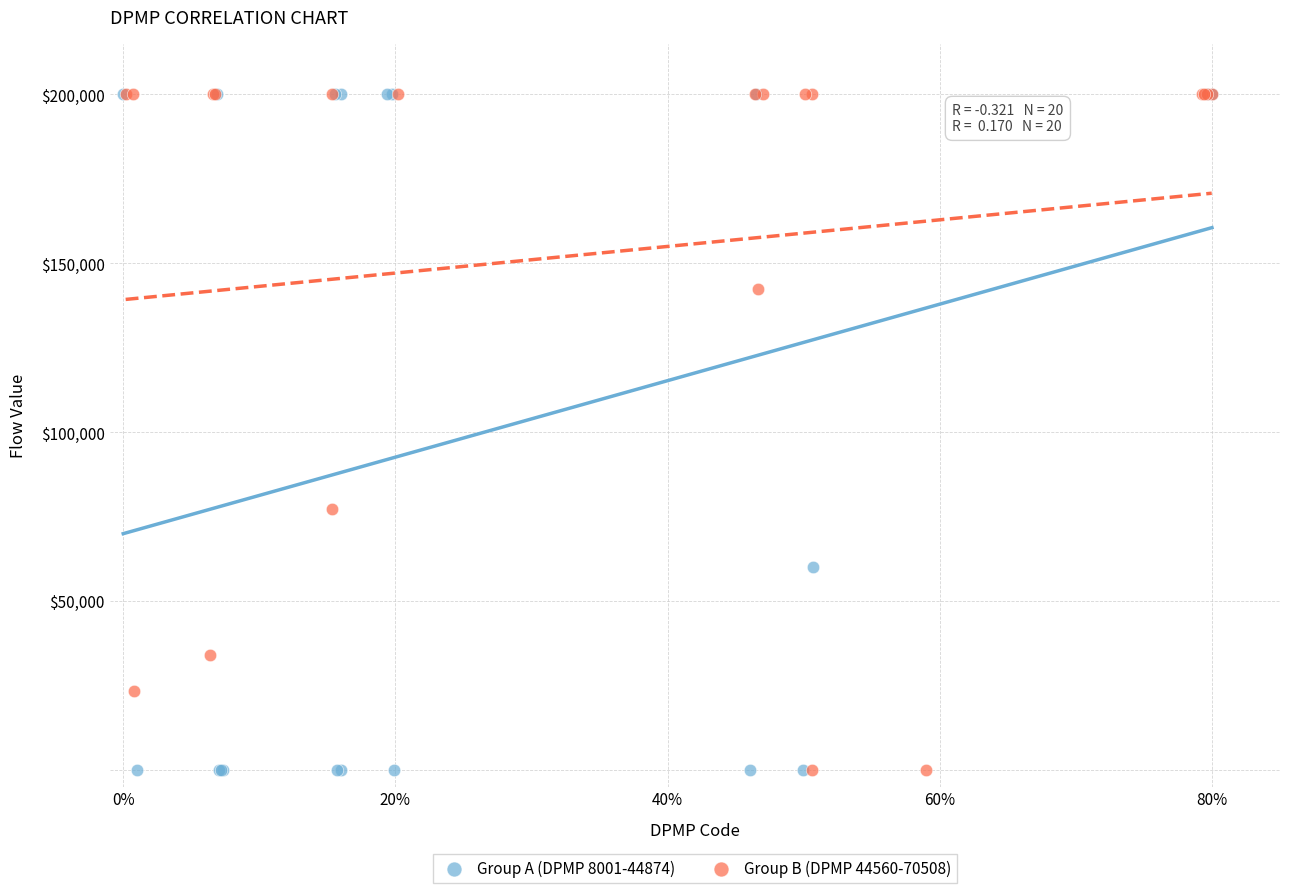

What are all the series names shown in the legend?

Group A (DPMP 8001-44874), Group B (DPMP 44560-70508)